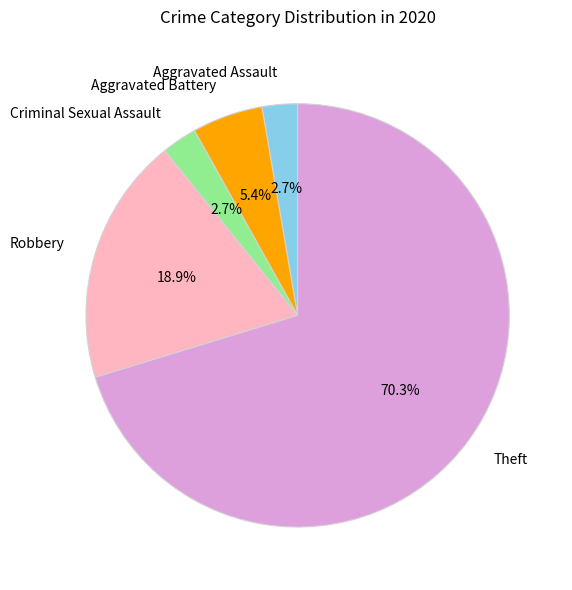

The Robbery slice represents 19% of the pie. True or false?

True